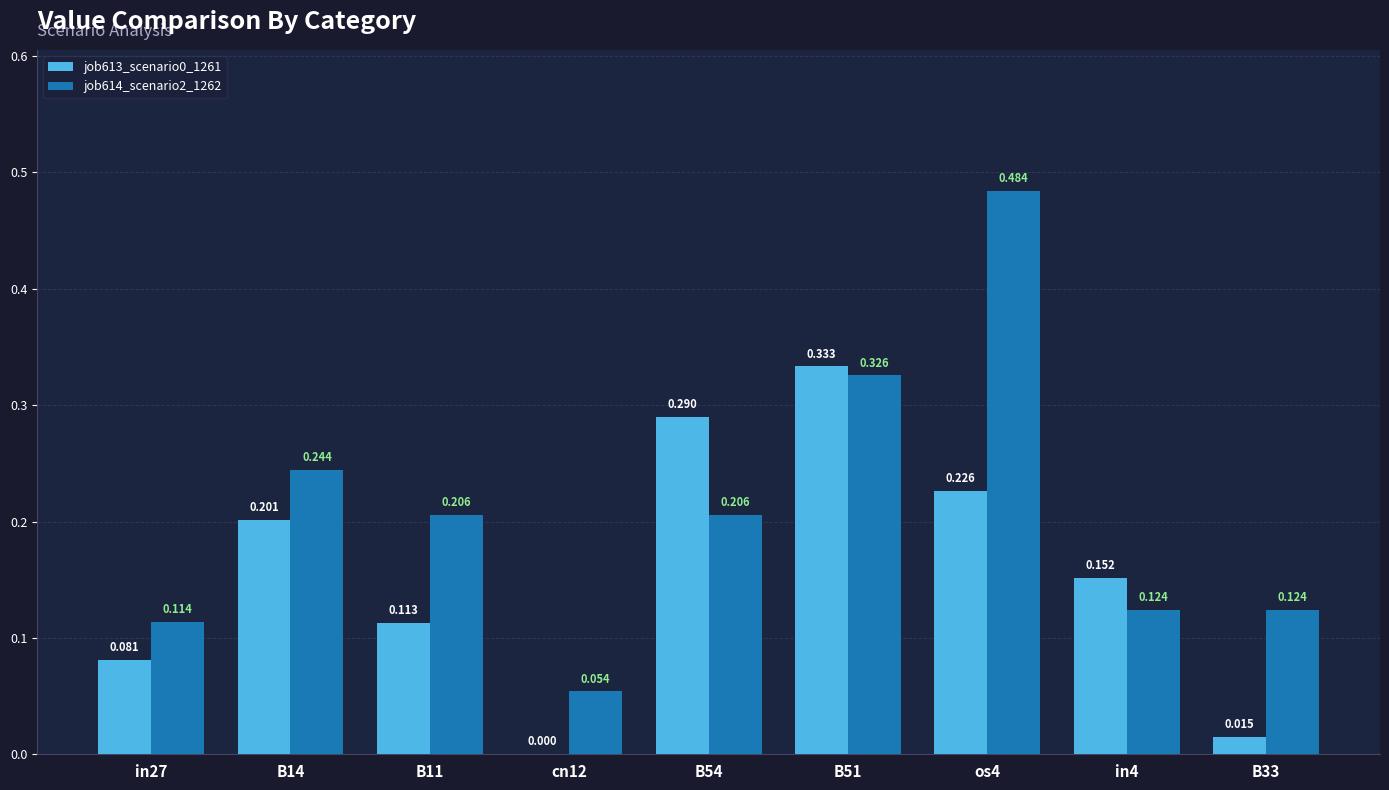

Is the value of job613_scenario0_1261 at in4 greater than the value of job614_scenario2_1262 at B54?

No